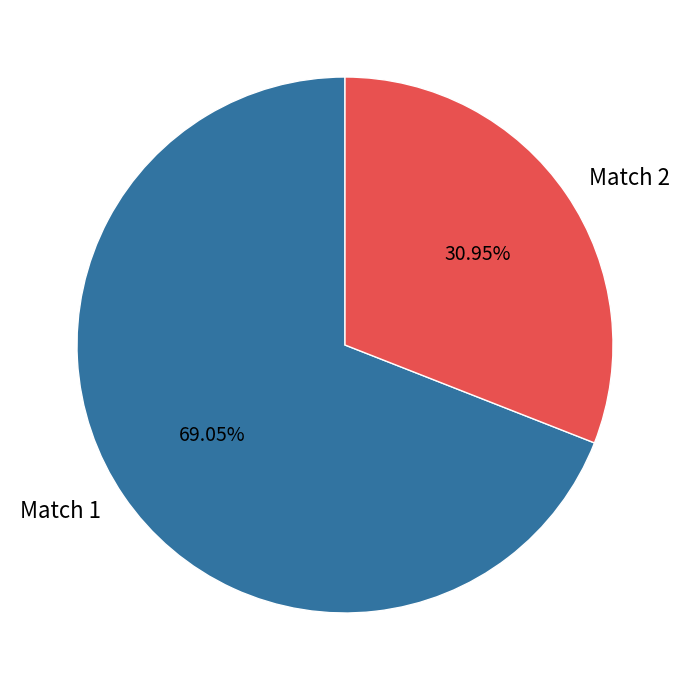

How many slices are in this pie chart?

2